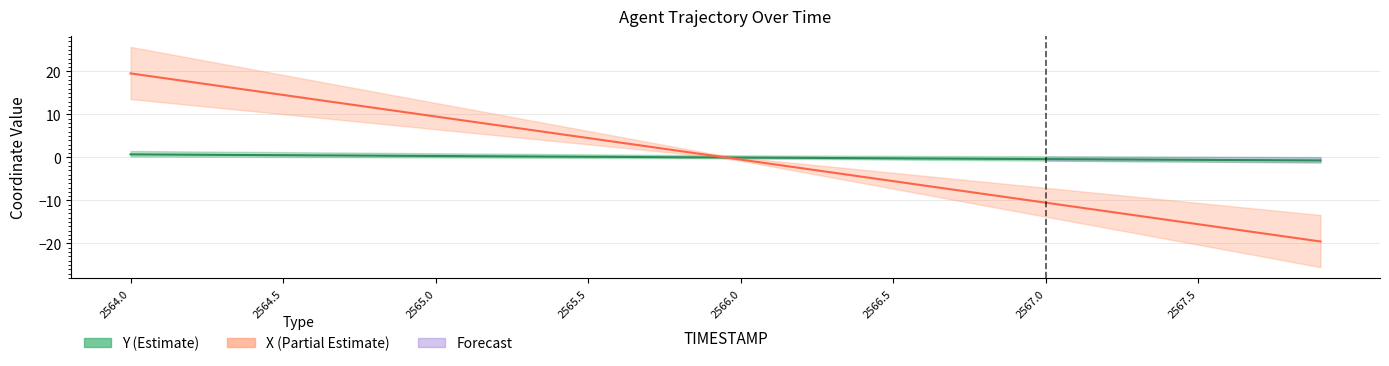

Reading left to right, transcribe all the data shown in this chart.

Y: 0.7	0.7	0.6	0.6	0.6	0.5	0.5	0.5	0.4	0.4	0.3	0.3	0.3	0.2	0.2	0.2	0.1	0.1	0.0	0.0	-0.0	-0.1	-0.1	-0.1	-0.2	-0.2	-0.2	-0.3	-0.3	-0.3	-0.4	-0.4	-0.5	-0.5	-0.5	-0.6	-0.6	-0.6	-0.7	-0.7
X: 19.5	18.5	17.5	16.5	15.5	14.5	13.5	12.5	11.5	10.5	9.5	8.5	7.5	6.5	5.5	4.5	3.5	2.5	1.5	0.5	-0.5	-1.5	-2.5	-3.5	-4.5	-5.5	-6.5	-7.5	-8.5	-9.5	-10.5	-11.5	-12.5	-13.5	-14.5	-15.5	-16.5	-17.5	-18.5	-19.6